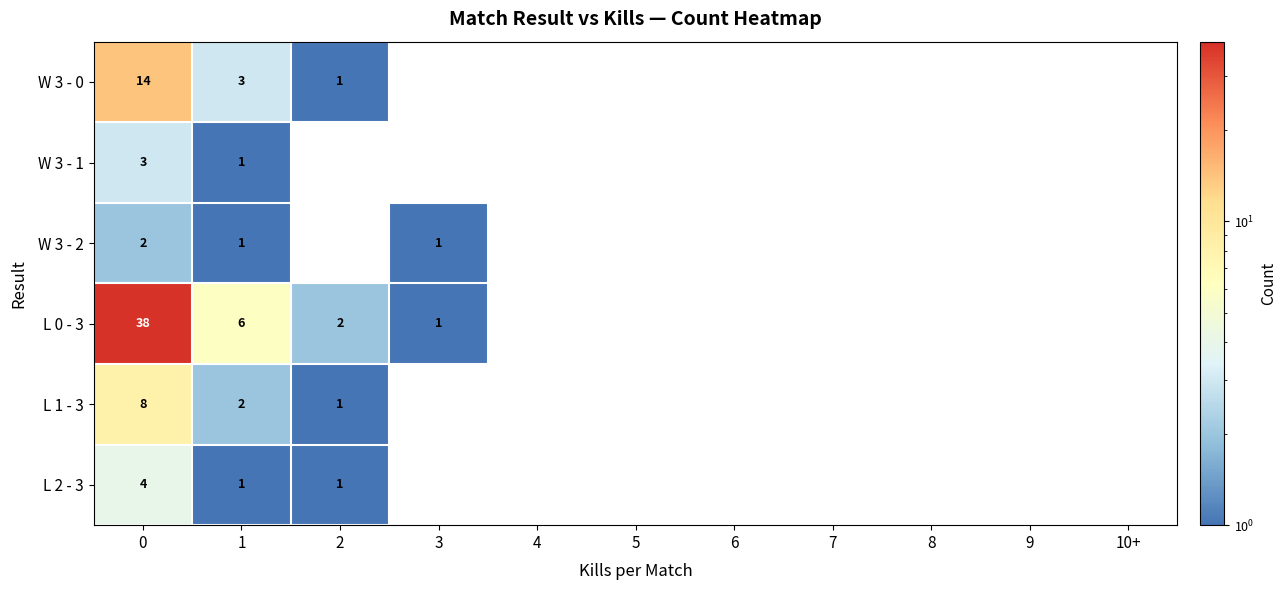

What is the spread (max minus min) of values at 0?

36